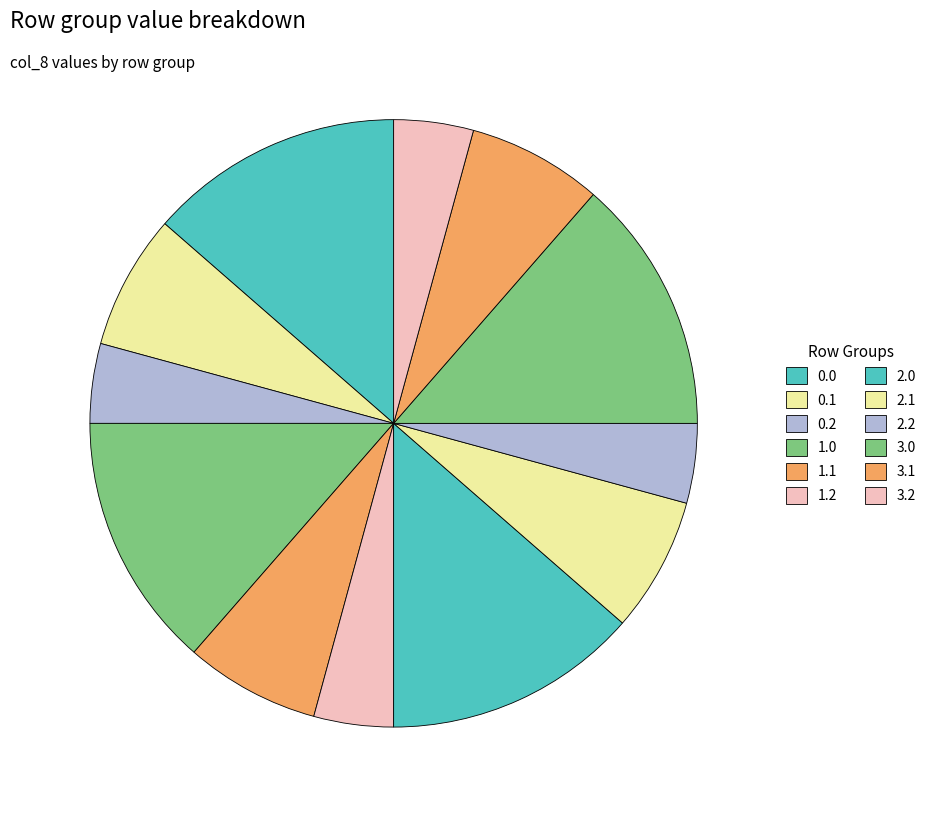

How many slices are in this pie chart?

12